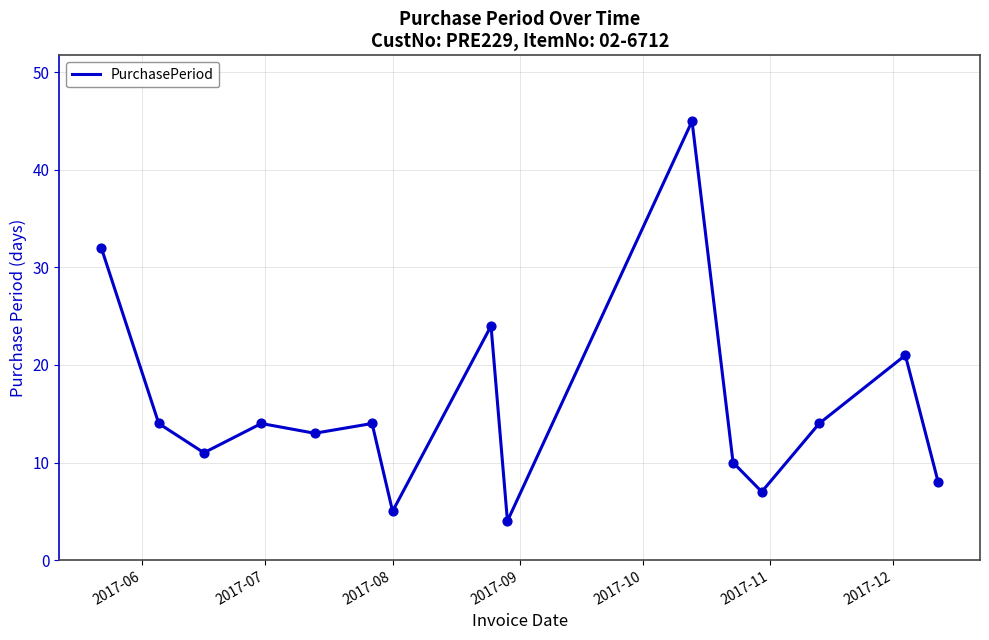

What is the minimum value shown in the chart?

4